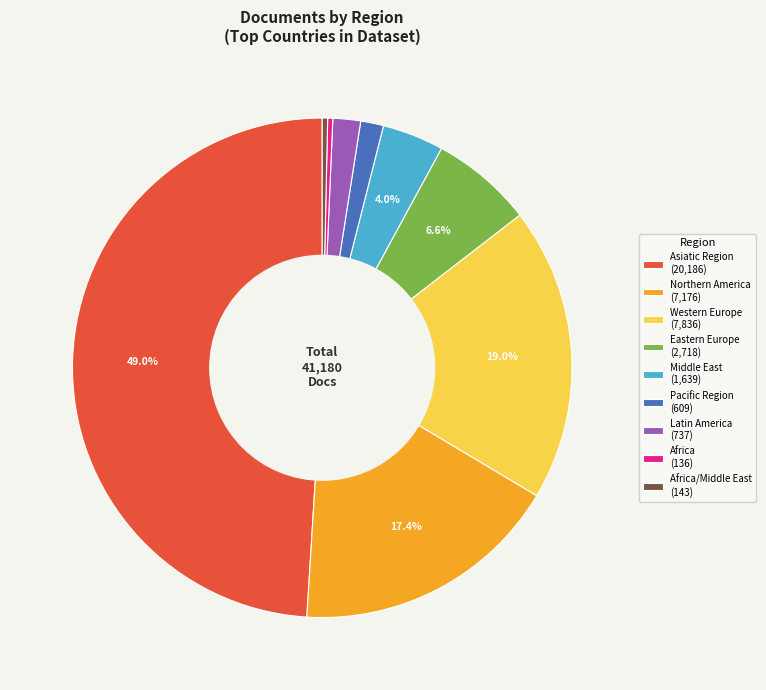

Is the sum of Africa (136) and Asiatic Region (20,186) greater than half?

No